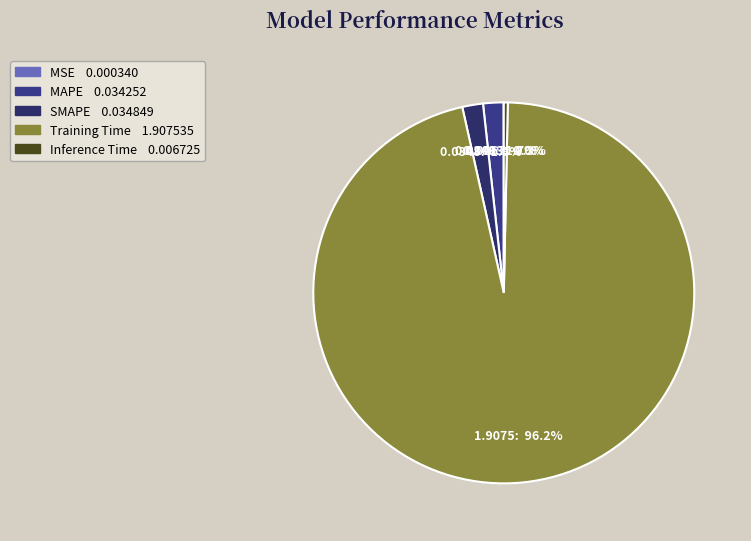

What is the smallest slice in the pie chart?

MSE